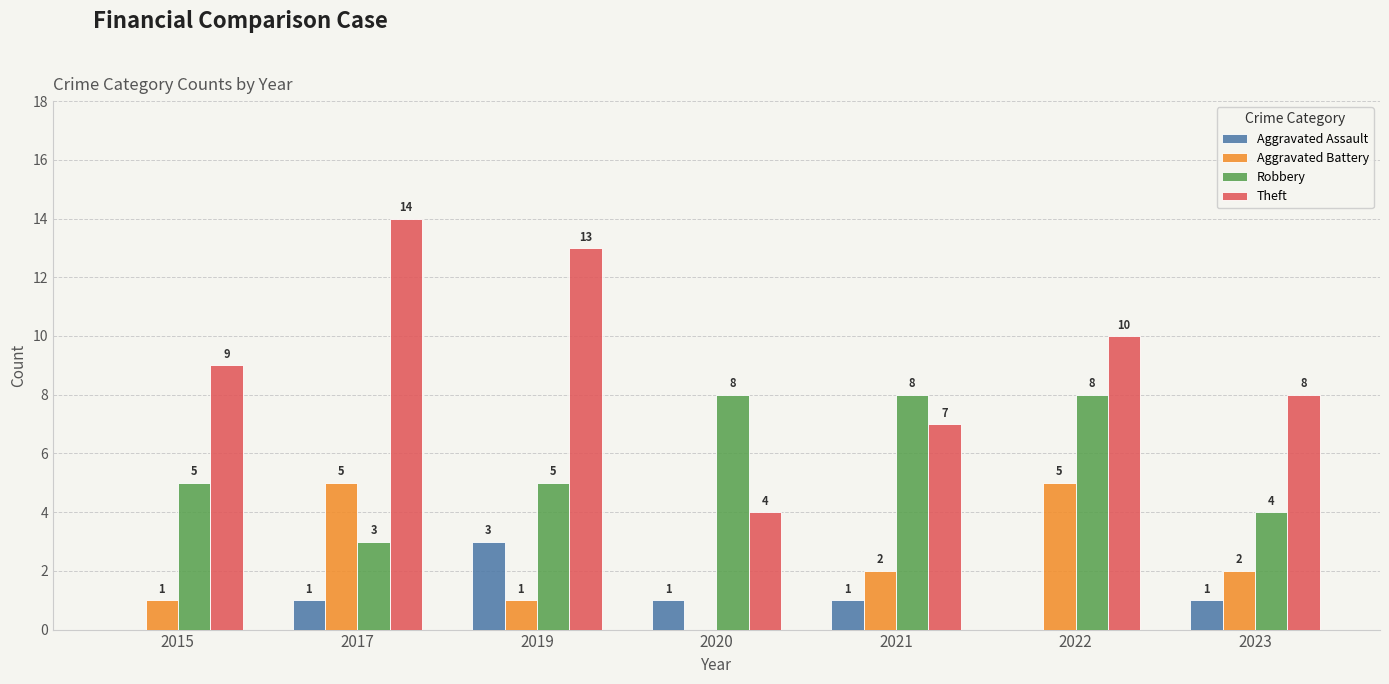

Is it true that Robbery equals 7 at 2015?

False